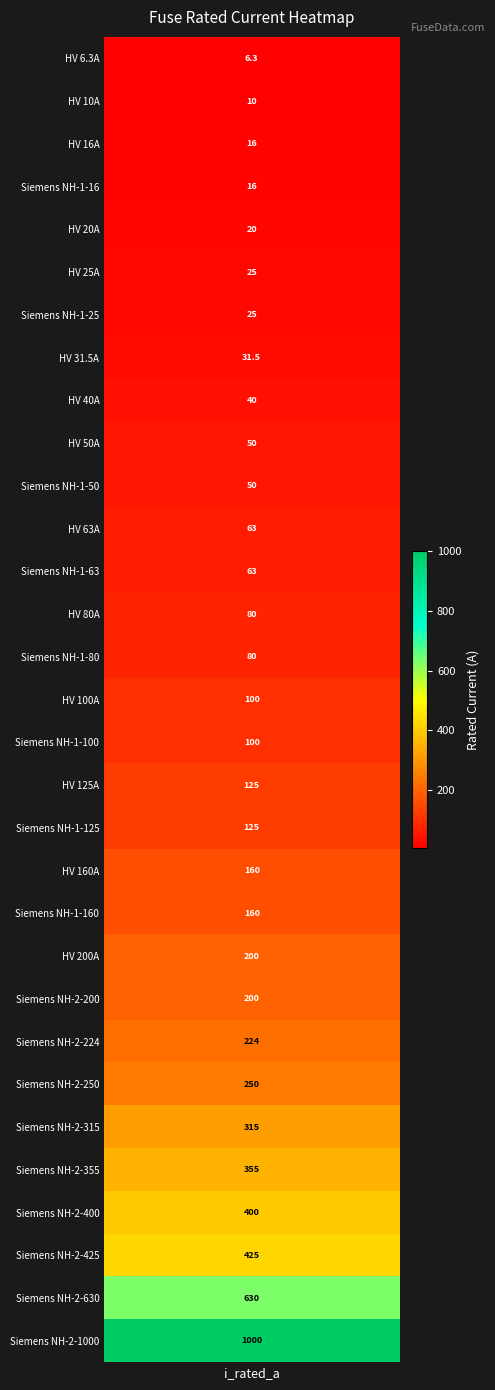

Rank the categories by value from highest to lowest.

Siemens NH-2-1000, Siemens NH-2-630, Siemens NH-2-425, Siemens NH-2-400, Siemens NH-2-355, Siemens NH-2-315, Siemens NH-2-250, Siemens NH-2-224, HV 200A, Siemens NH-2-200, HV 160A, Siemens NH-1-160, HV 125A, Siemens NH-1-125, HV 100A, Siemens NH-1-100, HV 80A, Siemens NH-1-80, HV 63A, Siemens NH-1-63, HV 50A, Siemens NH-1-50, HV 40A, HV 31.5A, HV 25A, Siemens NH-1-25, HV 20A, HV 16A, Siemens NH-1-16, HV 10A, HV 6.3A